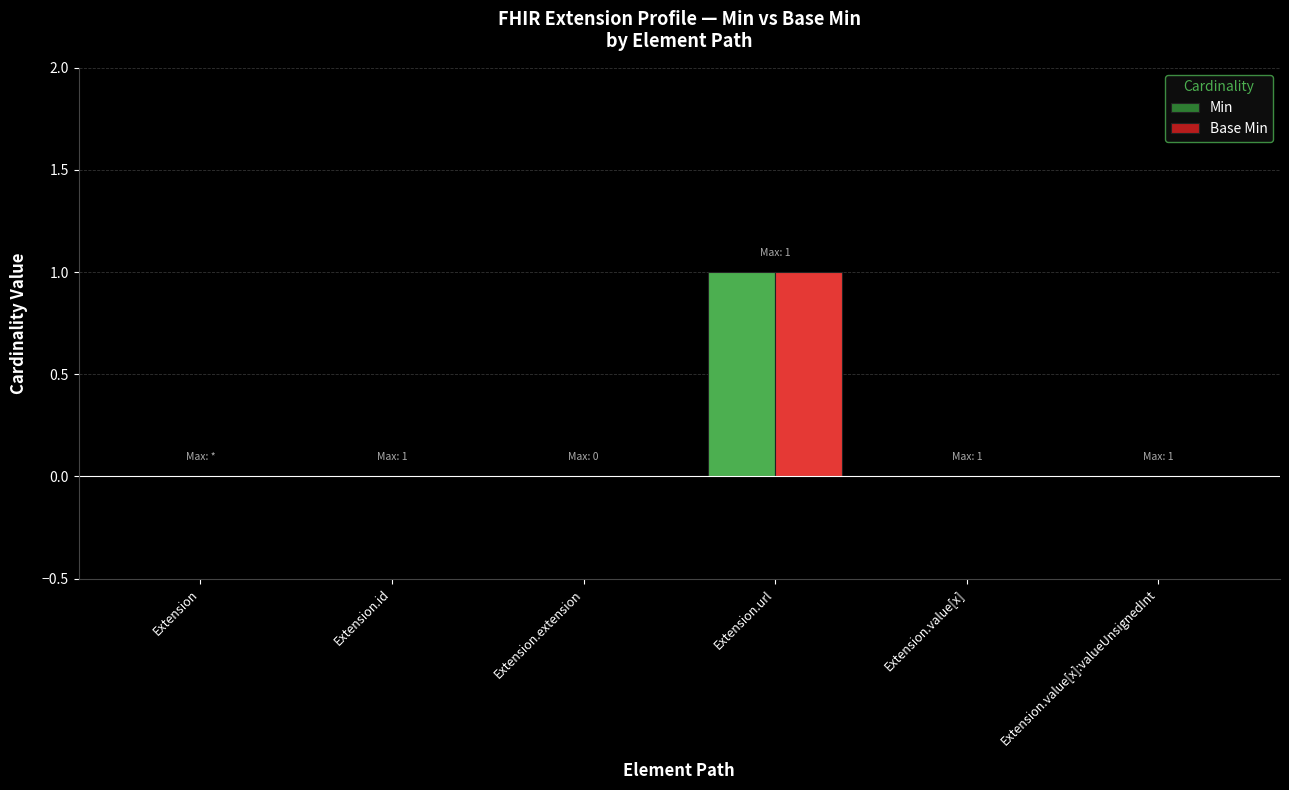

Which label corresponds to the largest value in the chart?

Extension.url